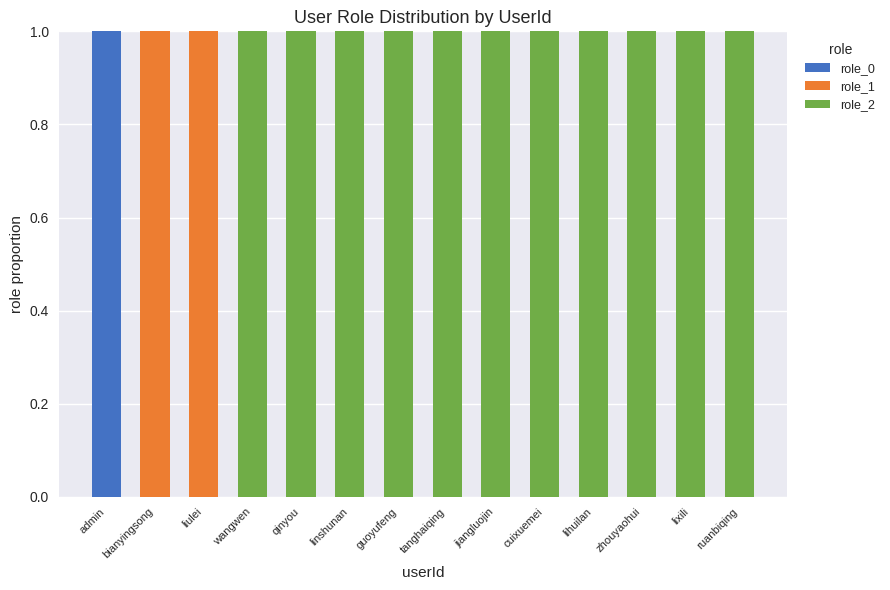

At which label does role_0 reach its peak?

admin